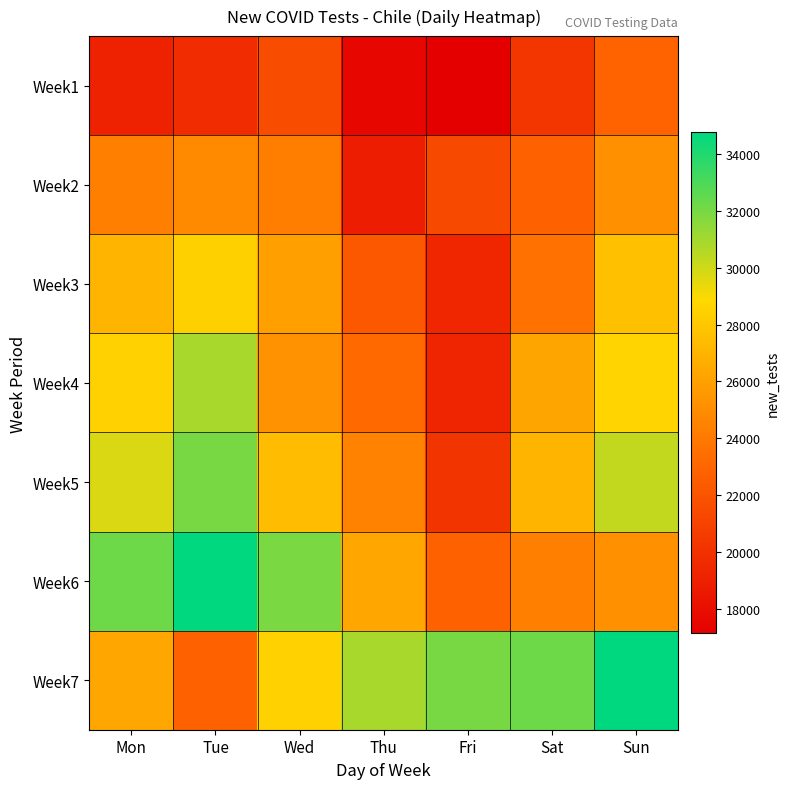

Between Mon and Wed, which series saw the biggest shift?

Week4